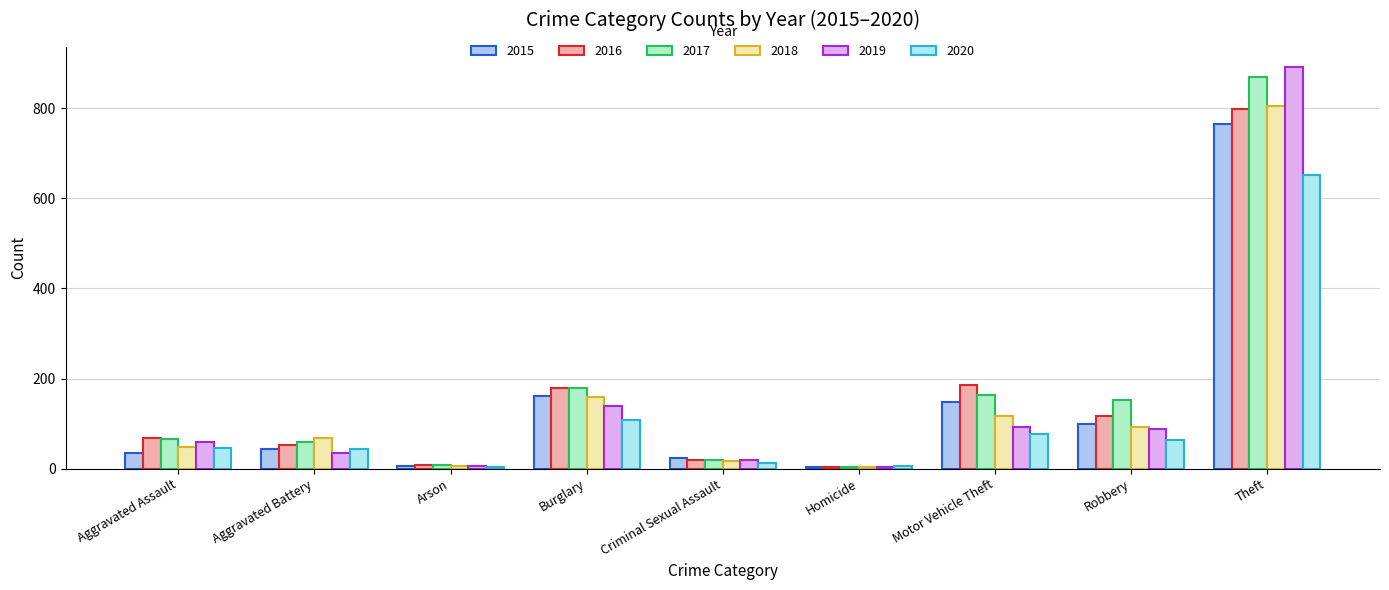

What is the label of the 5th bar from the right?

Criminal Sexual Assault